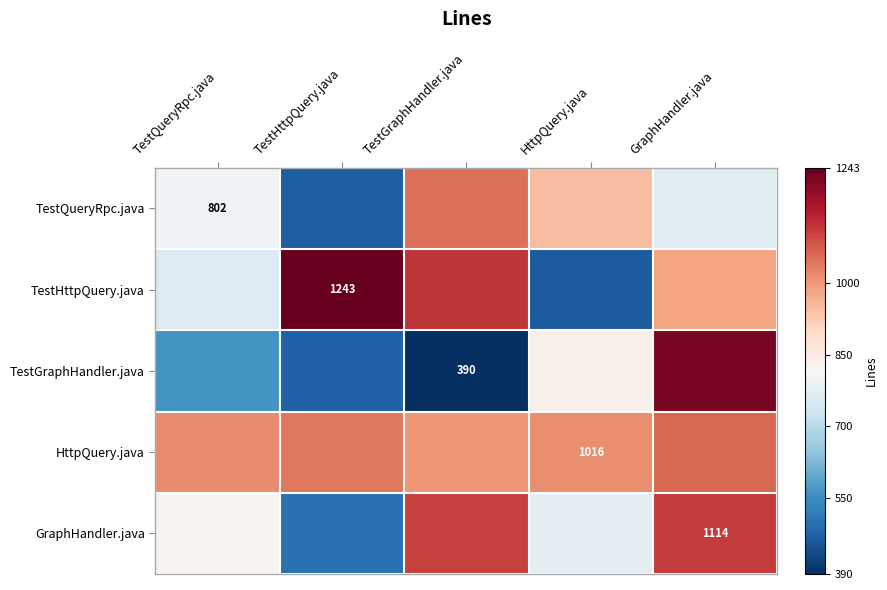

At how many categories does at least one series exceed 545?

5